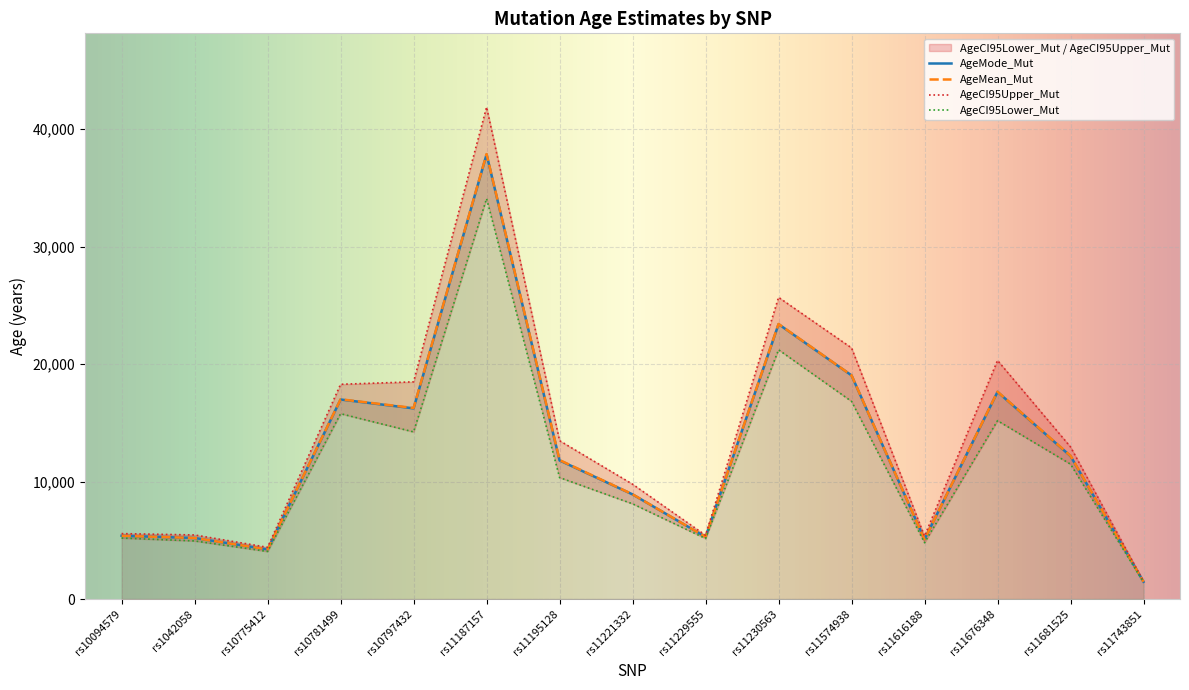

How many interior local valleys does the AgeCI95Lower_Mut series have?

4